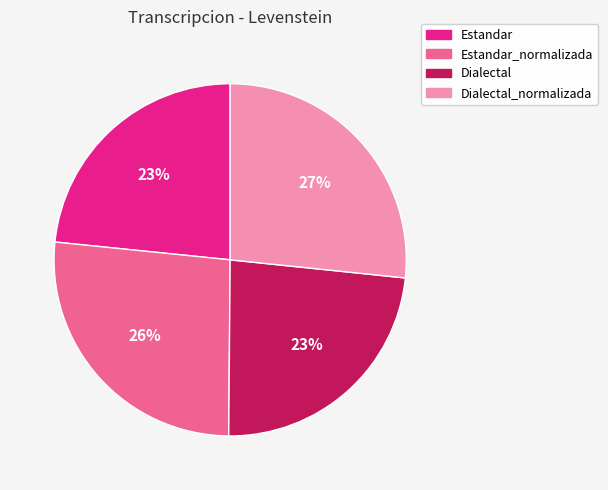

How many slices are in this pie chart?

4